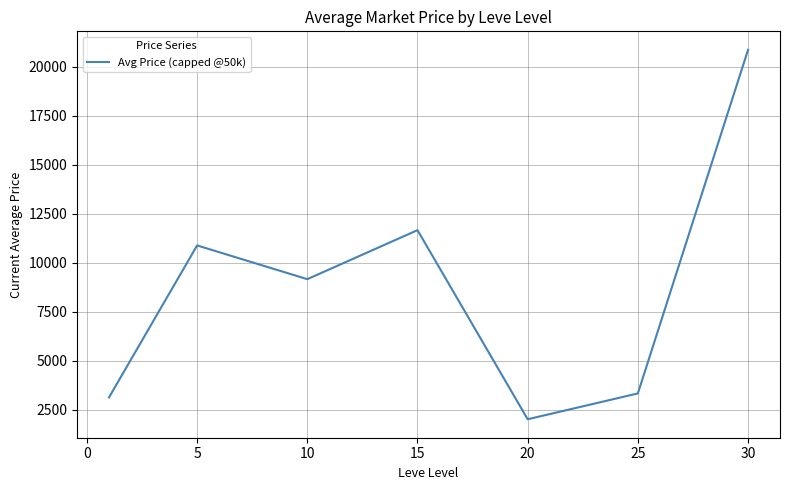

What is the difference between the second highest and minimum values?

9651.7